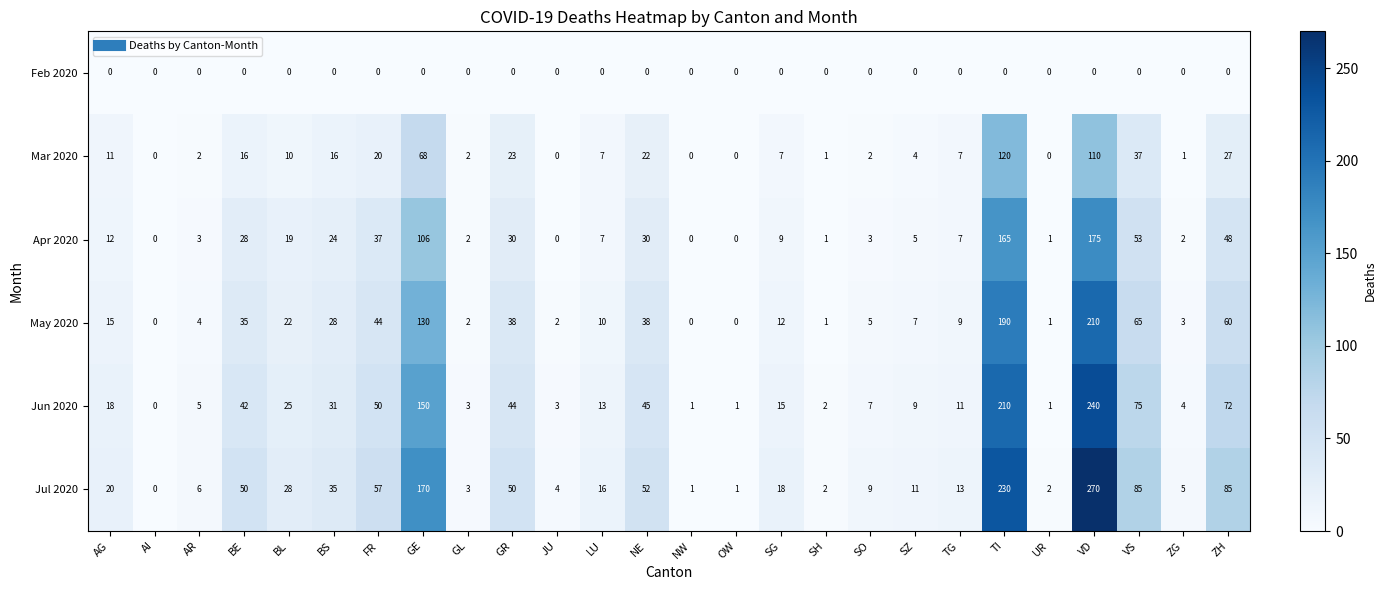

What is the difference between the maximum and minimum values in the Jun 2020 series?

240